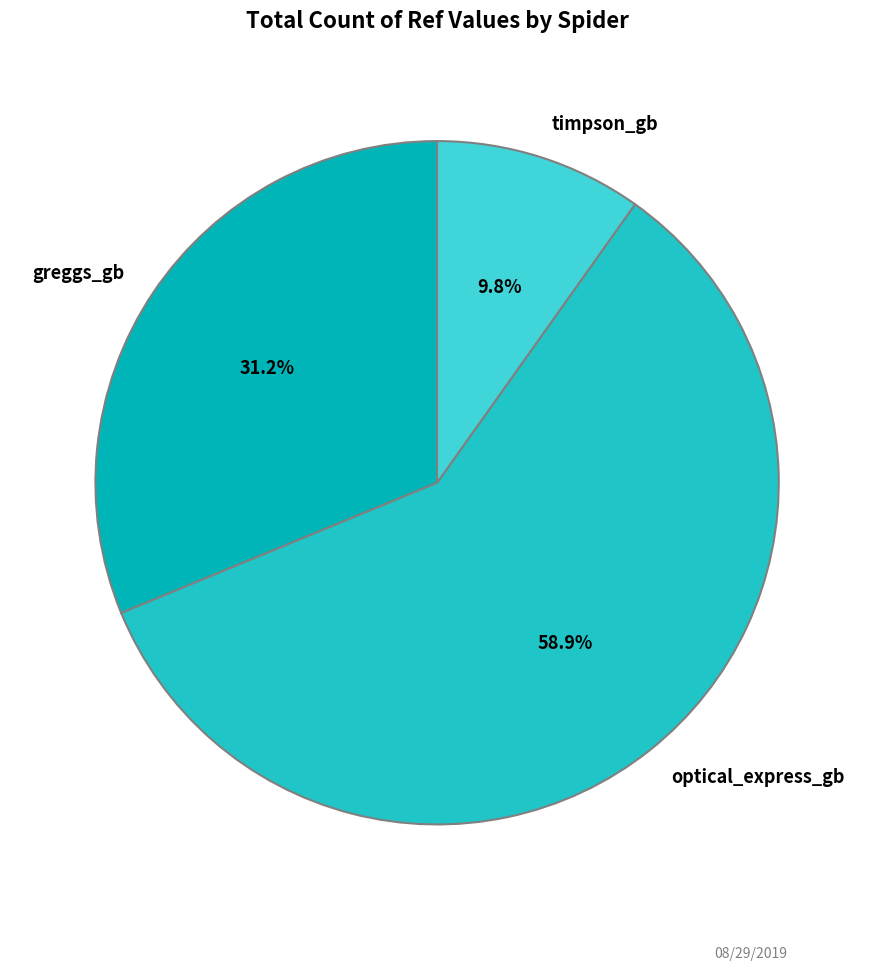

What is the largest slice in the pie chart?

optical_express_gb